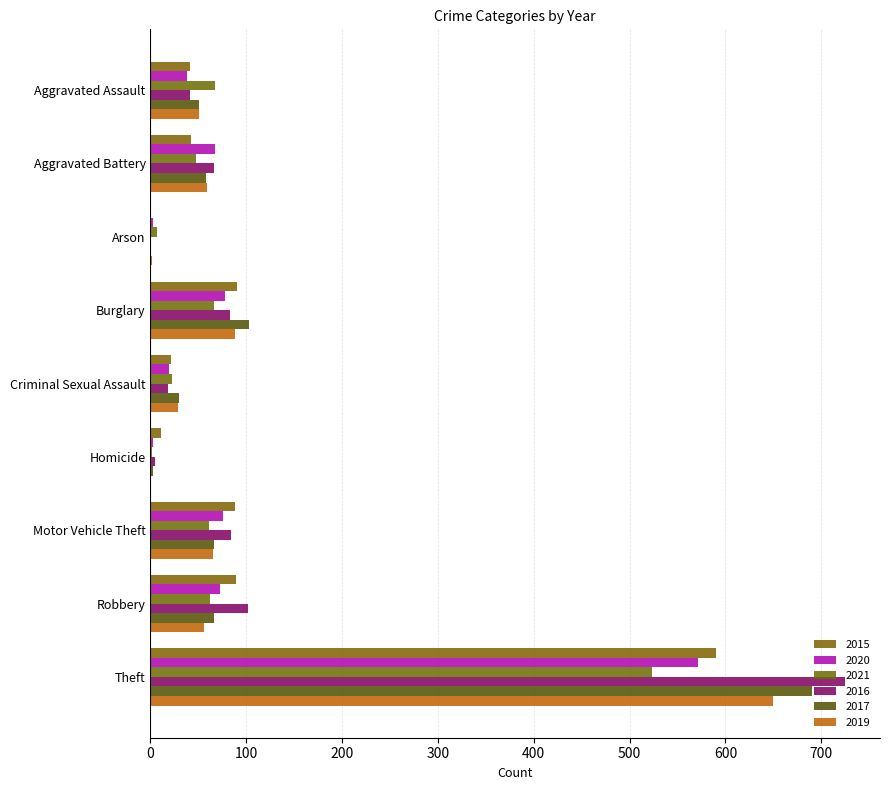

Count the number of data series in this chart.

6